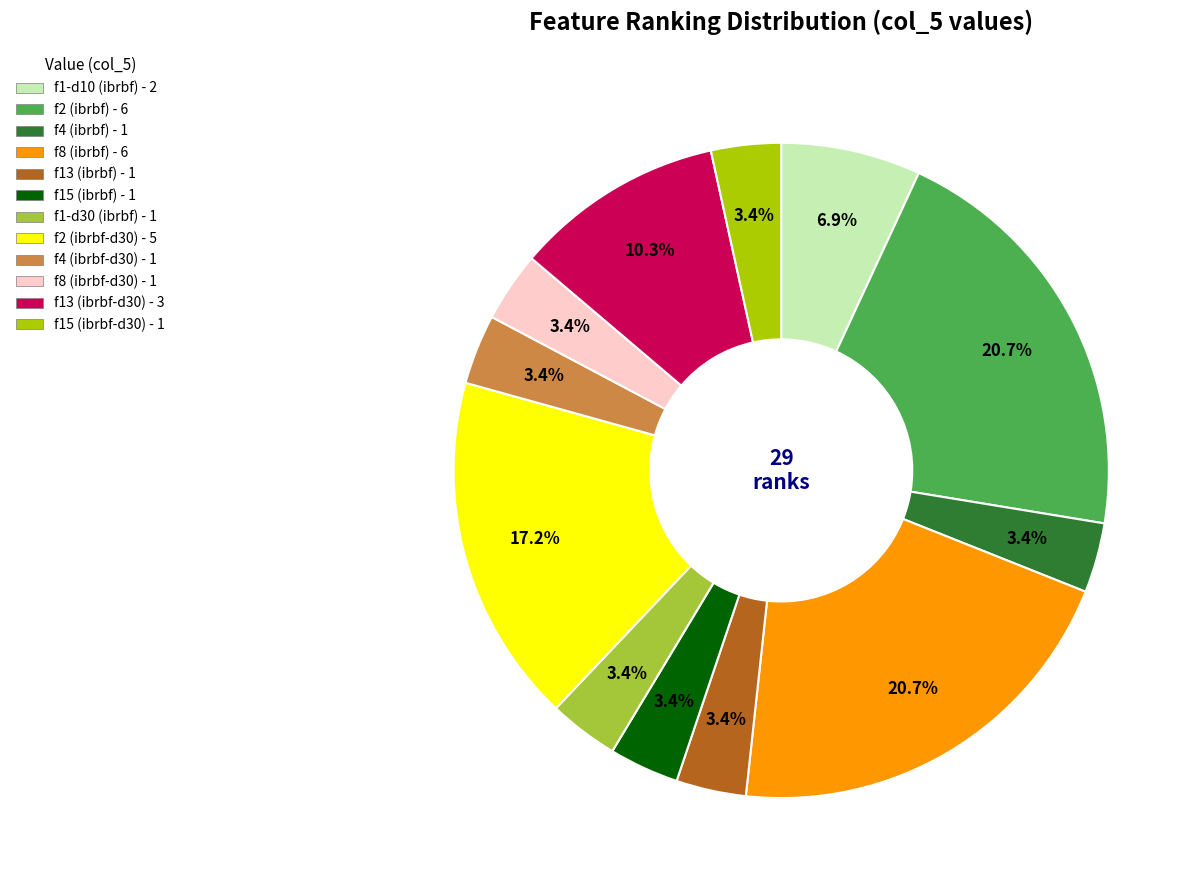

To the nearest percent, what percentage of the pie is f2 (ibrbf-d30)?

17%